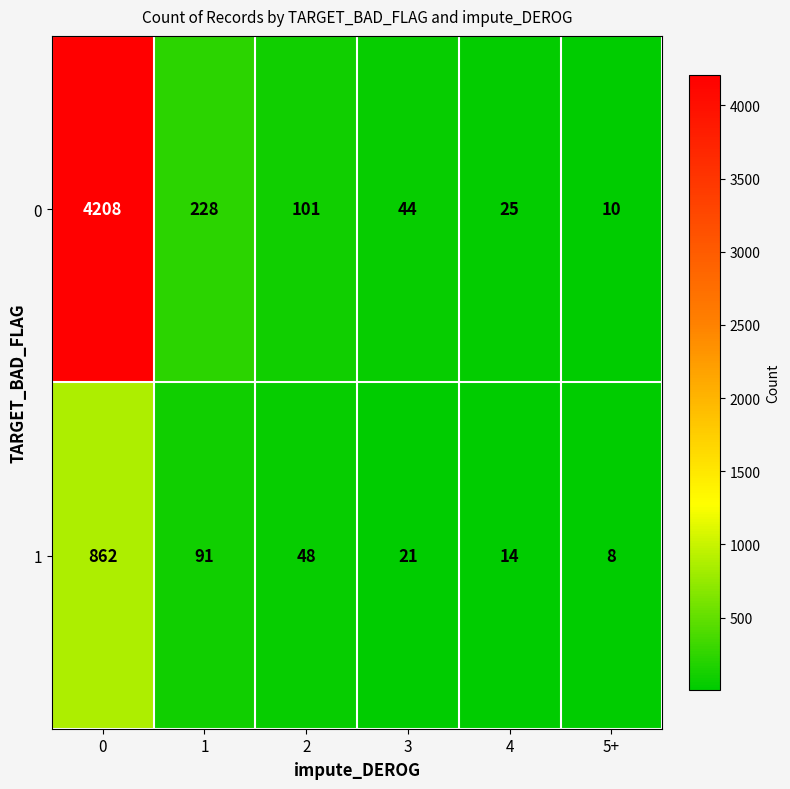

Rank the series at 0 from highest to lowest value.

0, 1